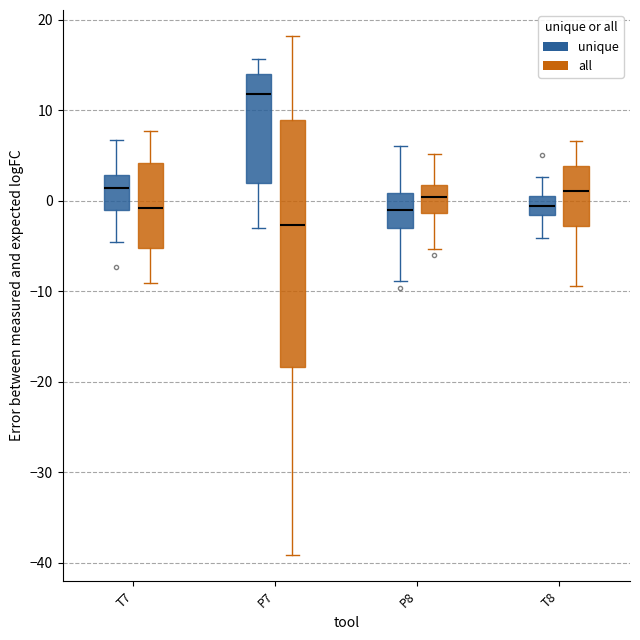

Reading left to right, transcribe this box plot: for each box, give where its median line is, the range the box spans, and where its two whiskers end, as read against the y-axis. The values are not printed on the chart, so give them approximately, as read against the axis.

T7 (unique): median 1, box -1 to 3, whiskers -5 to 7
T7 (all): median -1, box -5 to 4, whiskers -9 to 8
P7 (unique): median 12, box 2 to 14, whiskers -3 to 16
P7 (all): median -3, box -18 to 9, whiskers -39 to 18
P8 (unique): median -1, box -3 to 1, whiskers -9 to 6
P8 (all): median 0, box -1 to 2, whiskers -5 to 5
T8 (unique): median -1, box -2 to 1, whiskers -4 to 3
T8 (all): median 1, box -3 to 4, whiskers -9 to 7